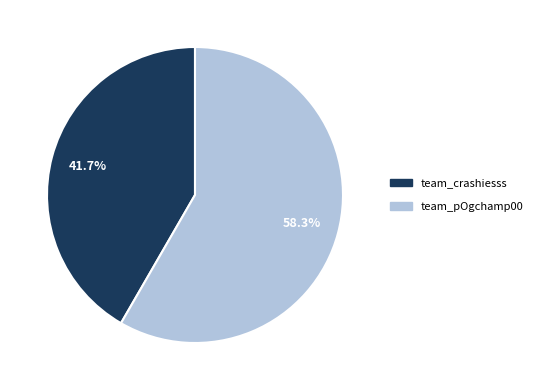

To the nearest percent, what is the difference between the largest and smallest slice percentages?

17%